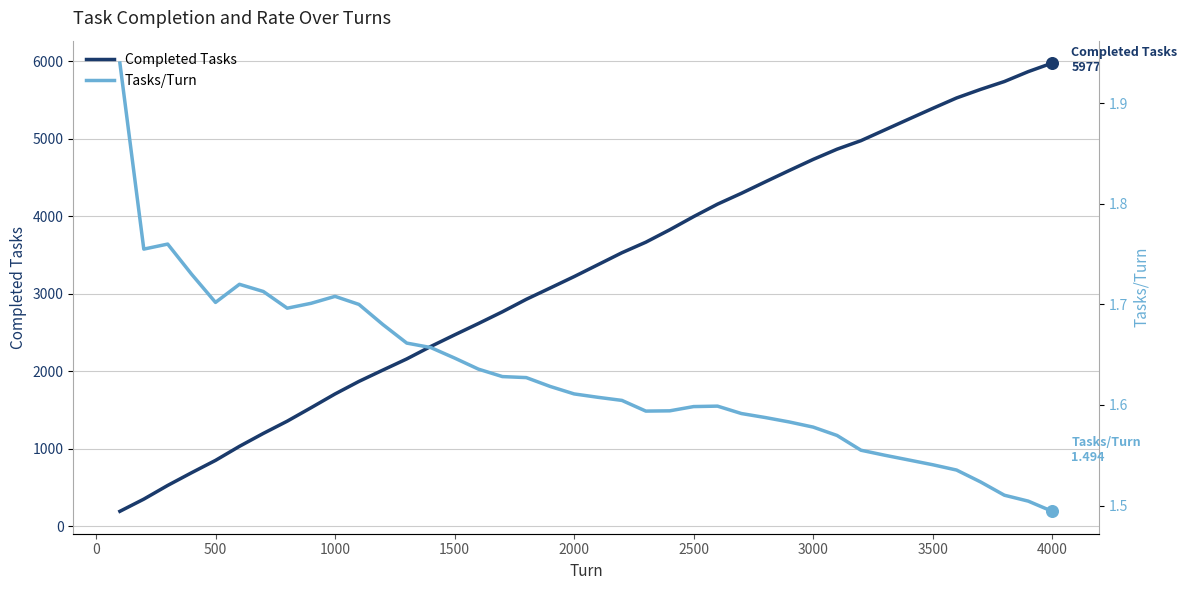

True or false: Completed Tasks has a value of 2470 at 1500.

True